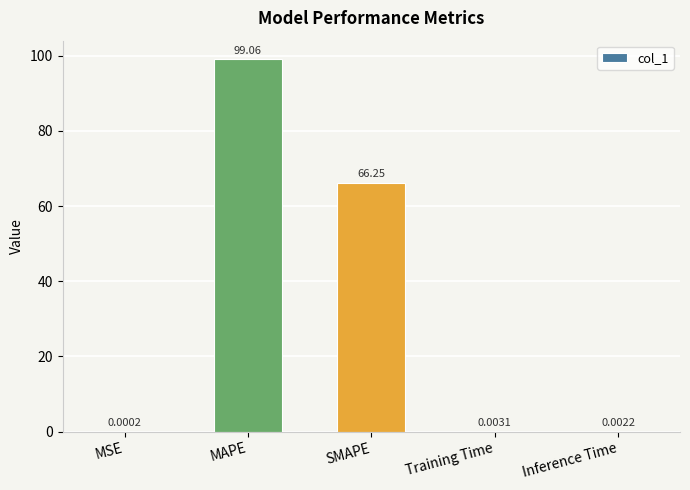

What is the maximum value shown in the chart?

99.1